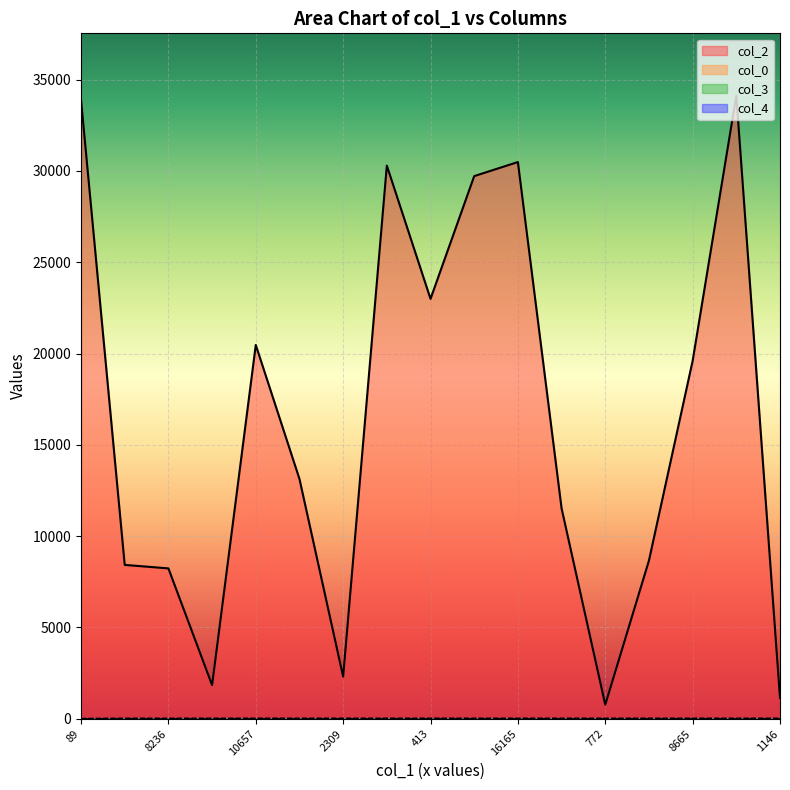

True or false: col_3 and col_4 cross at least once.

True